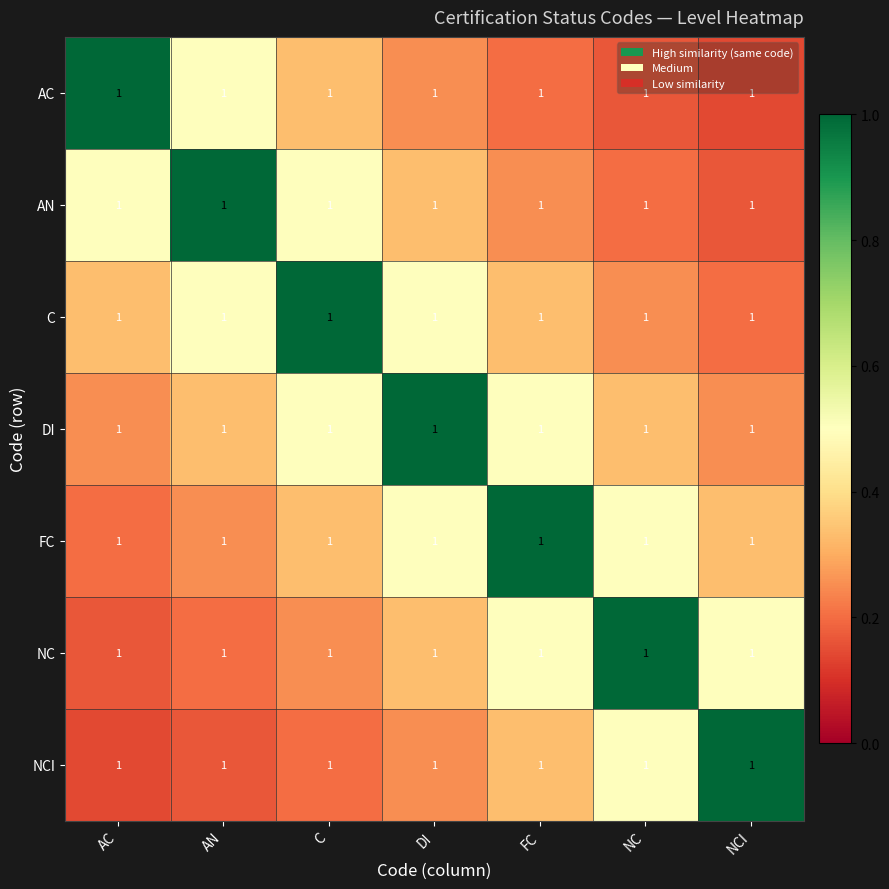

Rank the series at DI from lowest to highest value.

AC, NCI, AN, NC, C, FC, DI